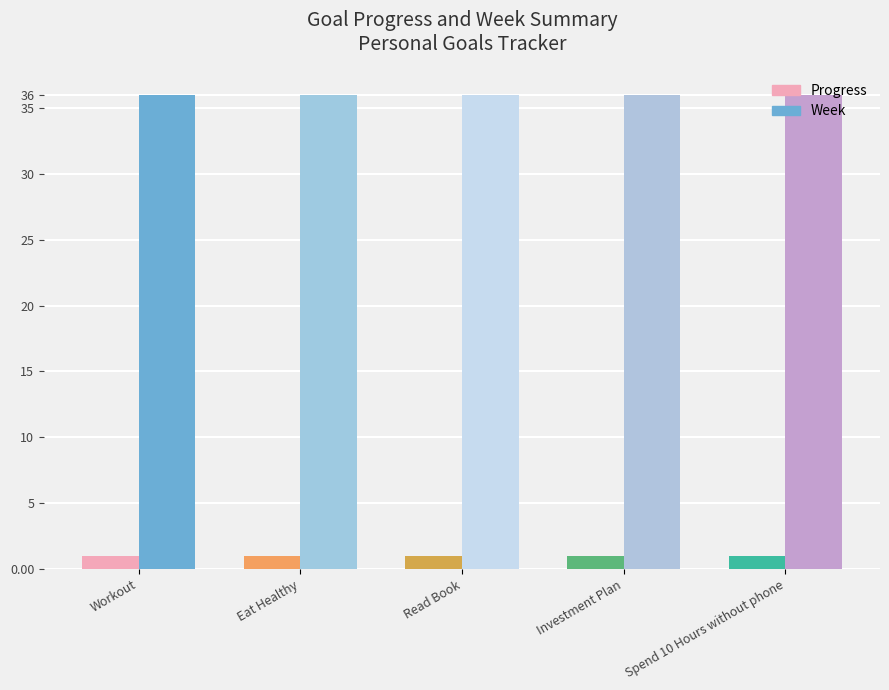

List the series in order of their peak value, highest first.

Week, Progress